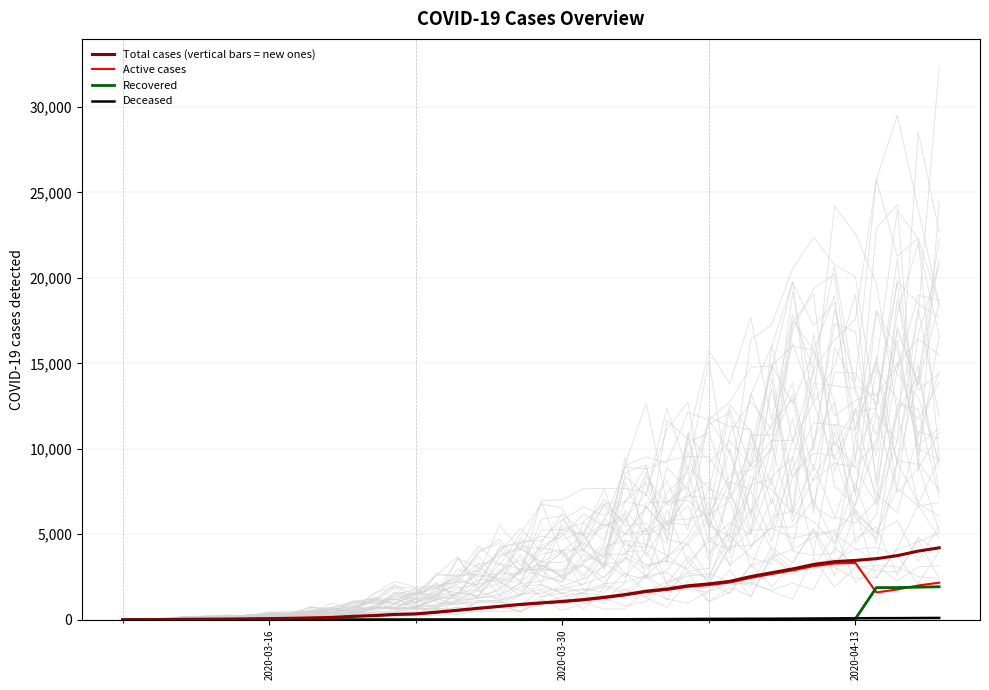

In Active cases, how many points are higher than both neighbors (excluding endpoints)?

1